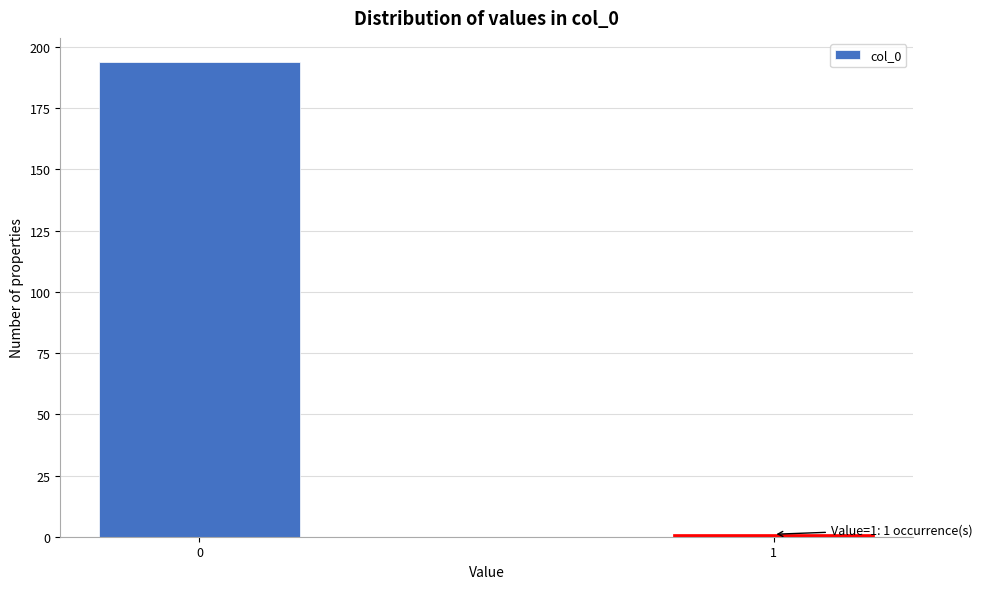

Reading left to right, extract all data points from this chart.

0=194	1=1